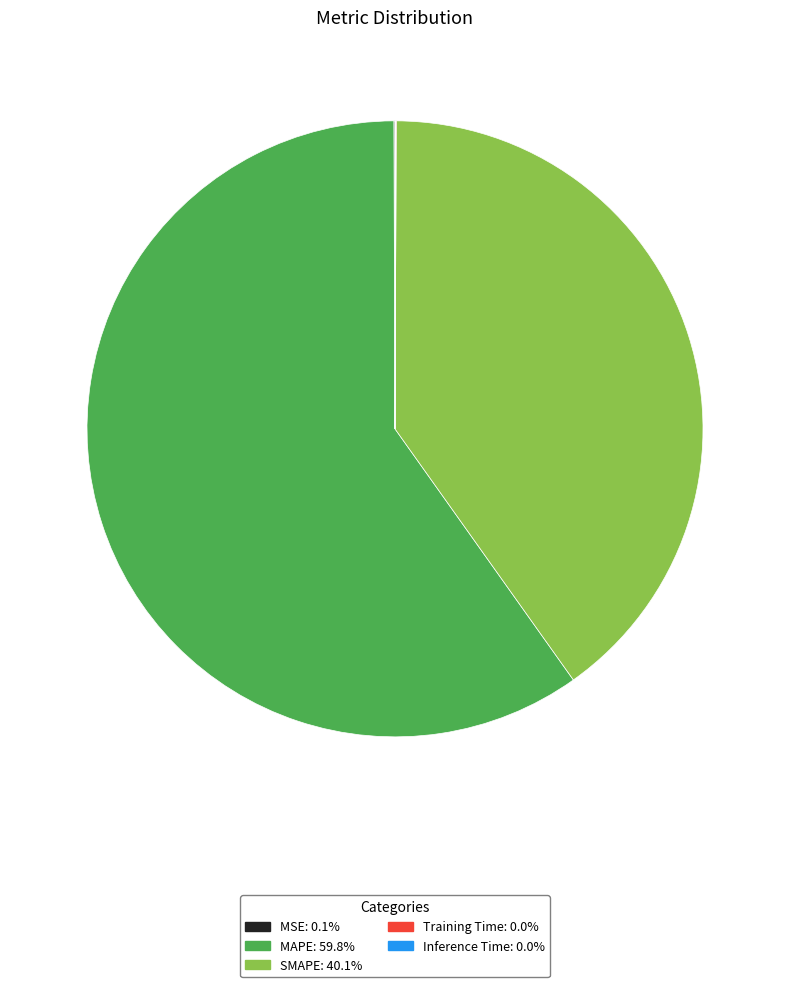

Which has a higher value, SMAPE or MAPE?

MAPE